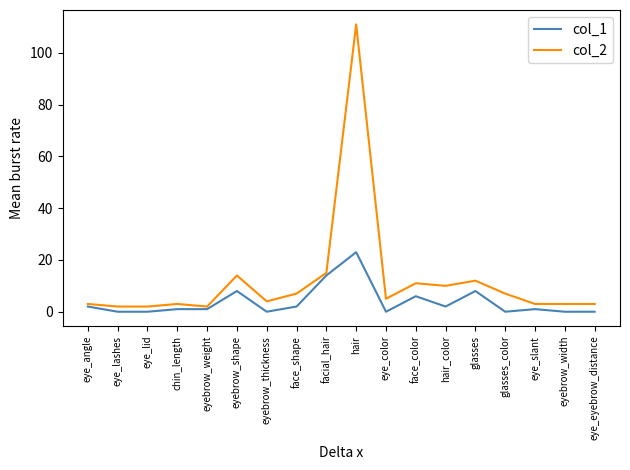

True or false: col_2 and col_1 cross at least once.

False